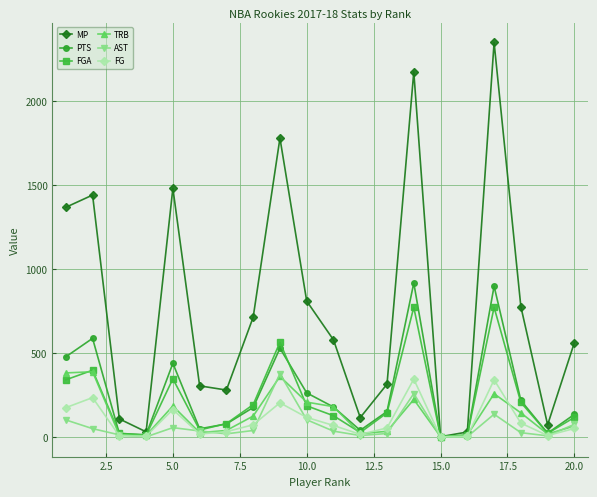

What is the greatest value displayed?

2350